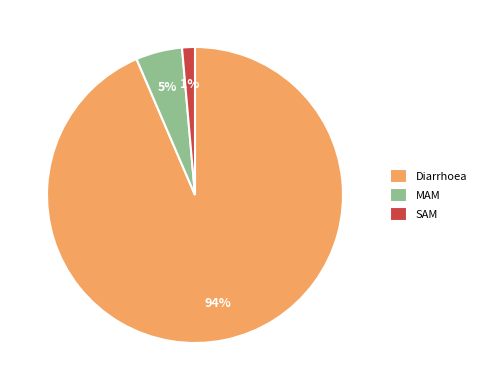

How many slices are in this pie chart?

3